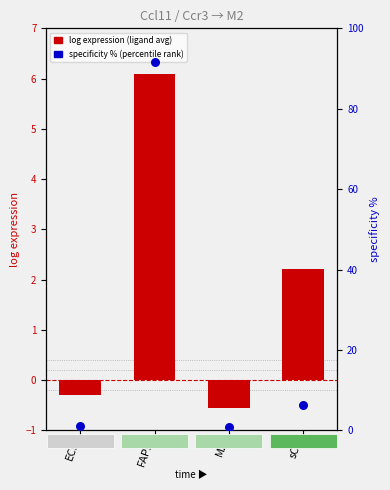

What is the total value across all series at sCs?

8.5